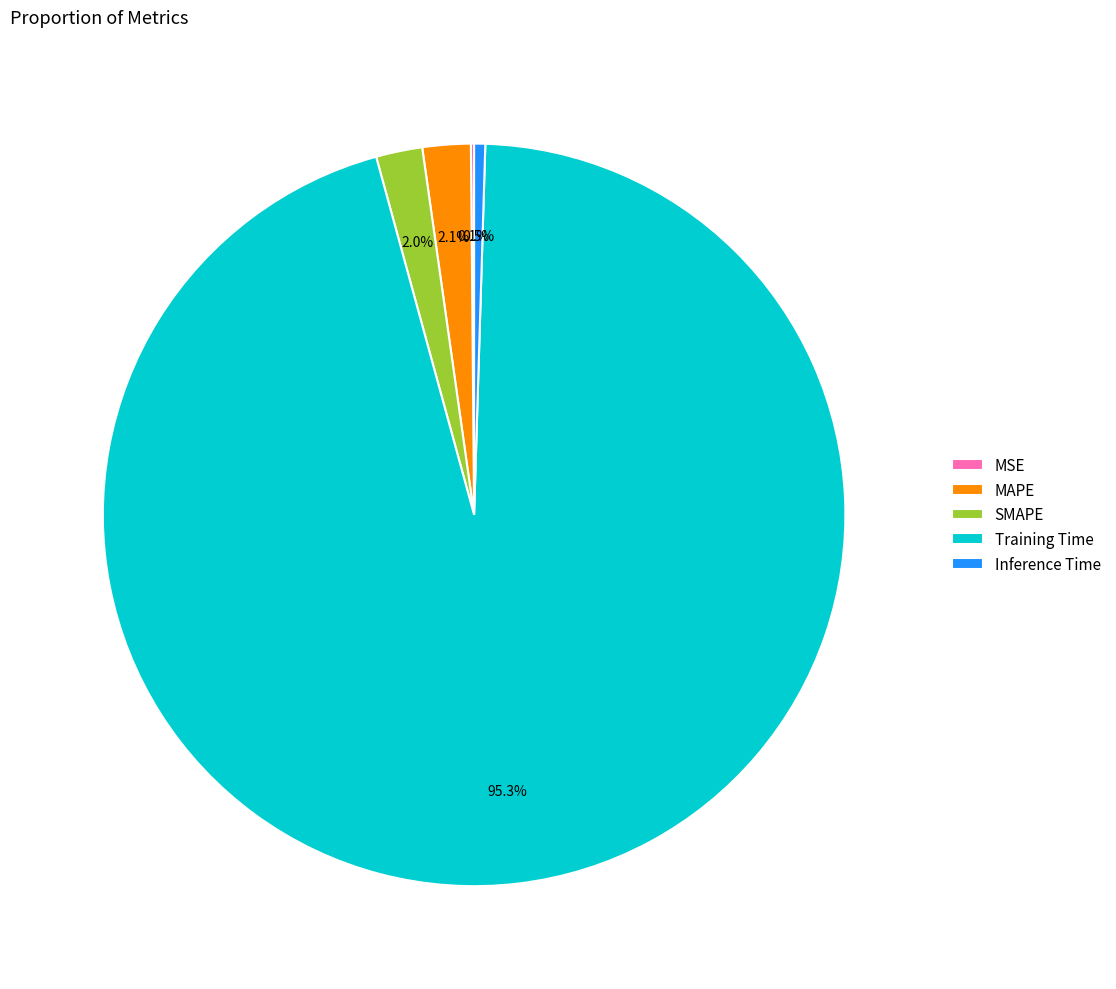

Is there any slice that represents more than half of the pie?

Yes